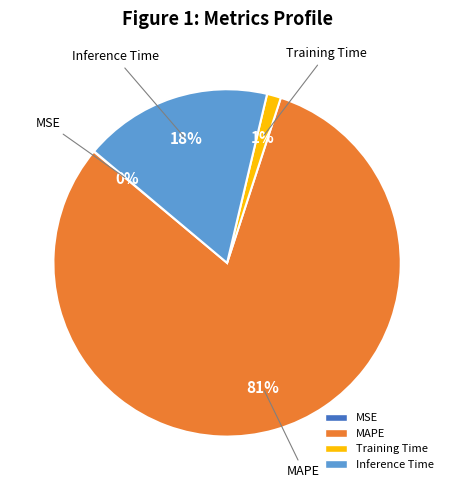

To the nearest percent, what is the difference between the largest and smallest slice percentages?

81%